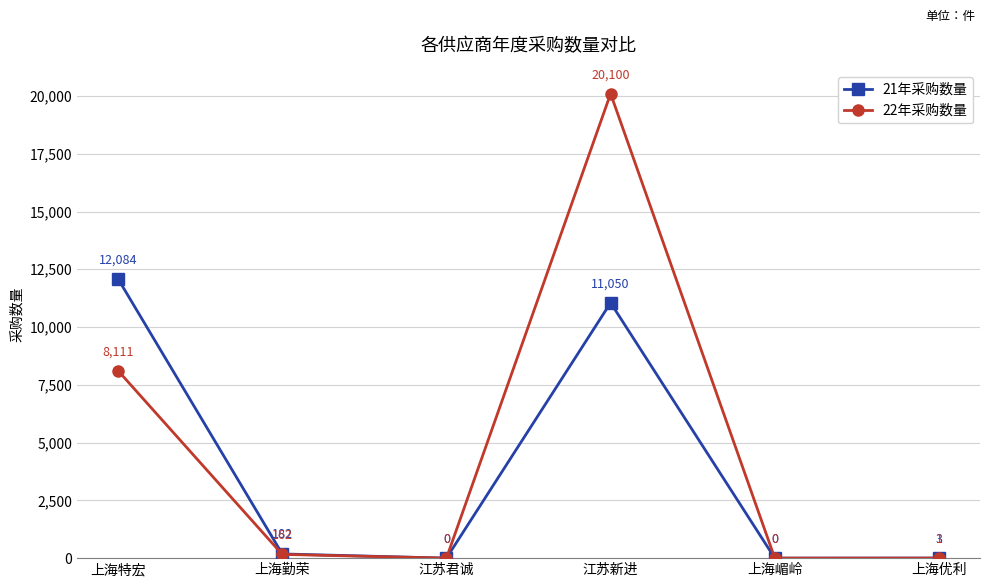

In 22年采购数量, how many points are higher than both neighbors (excluding endpoints)?

1